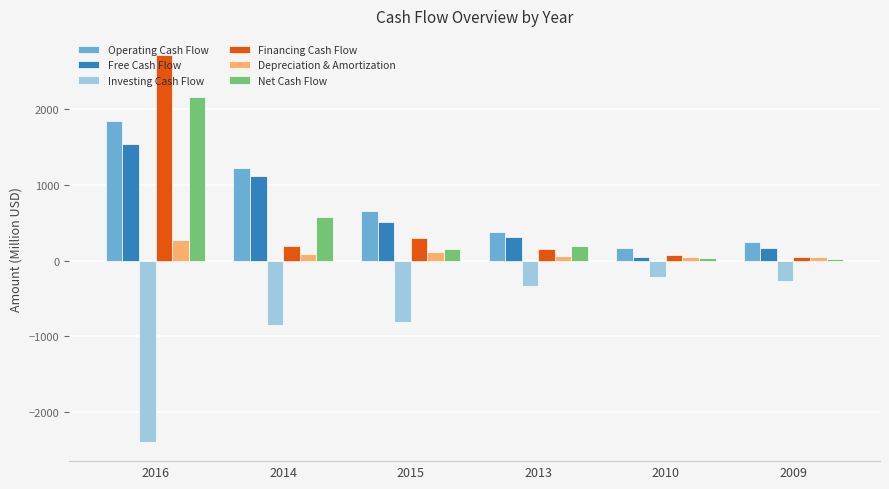

Is it true that Investing Cash Flow equals -210.6 at 2010?

True